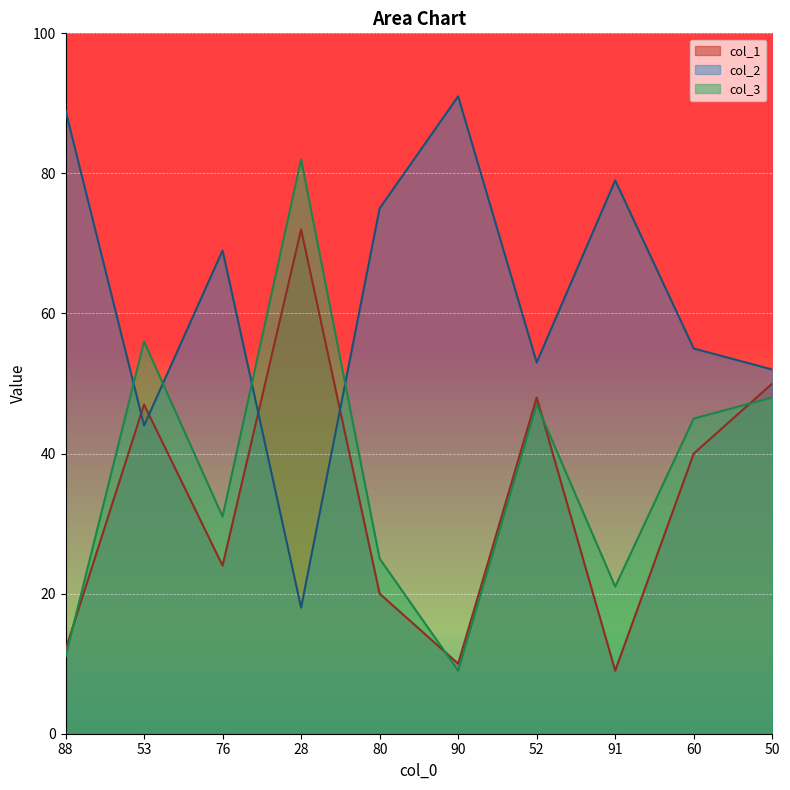

How many categories are shown in the chart?

10